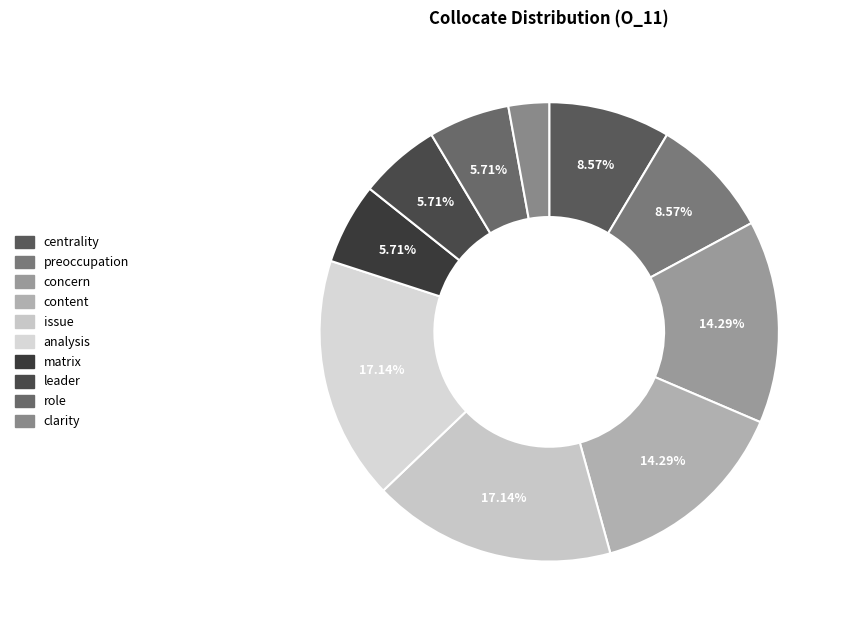

Count the number of slices in the pie.

10